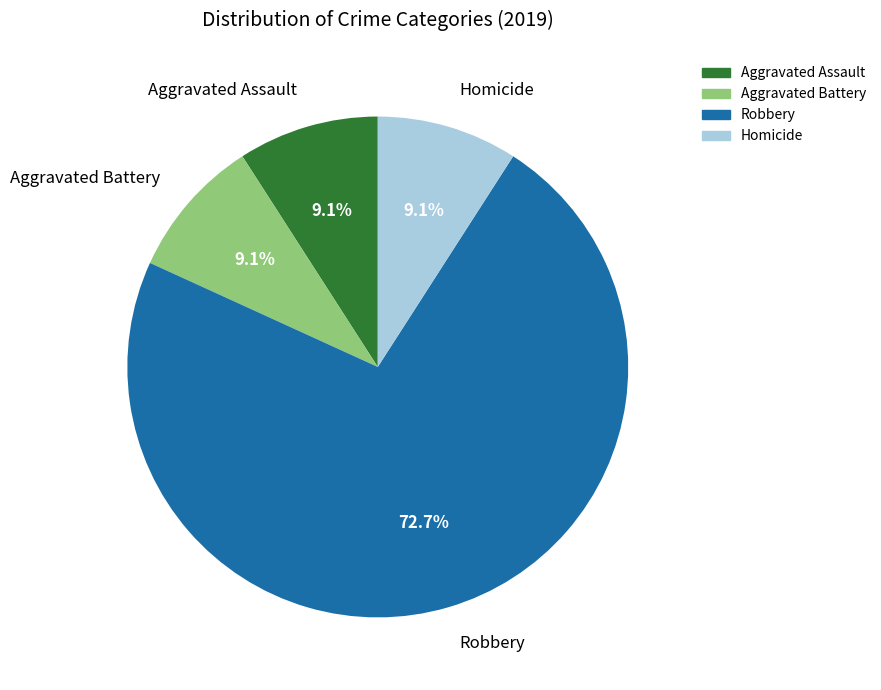

What percentage is the Robbery slice, to the nearest percent?

73%